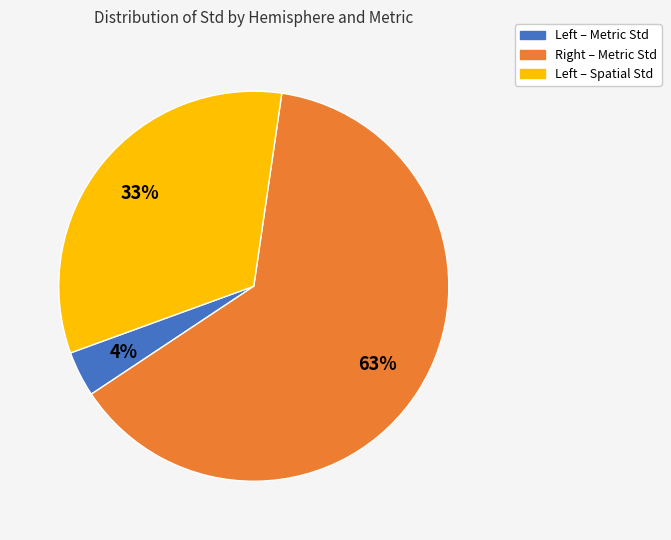

To the nearest percent, what is the average slice percentage?

33%